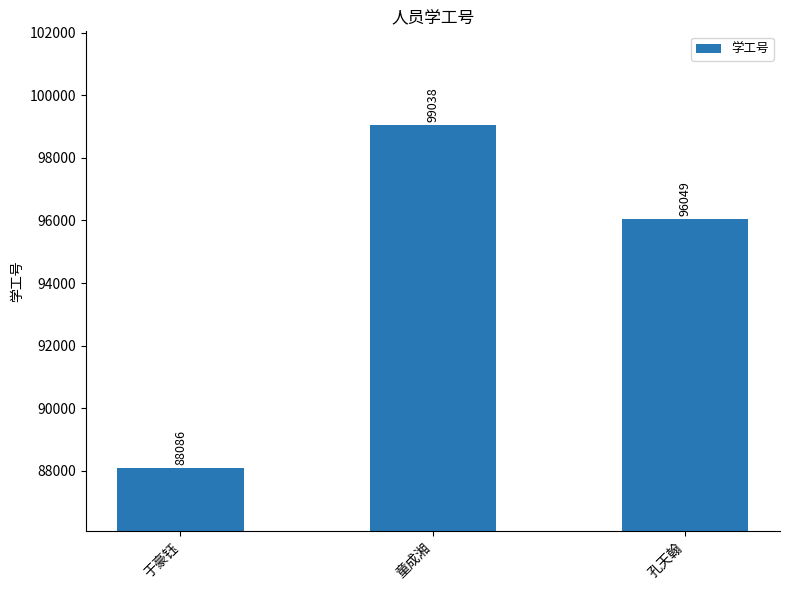

What is the ratio of the value at 童成湘 to the value at 孔天翰?

1.0